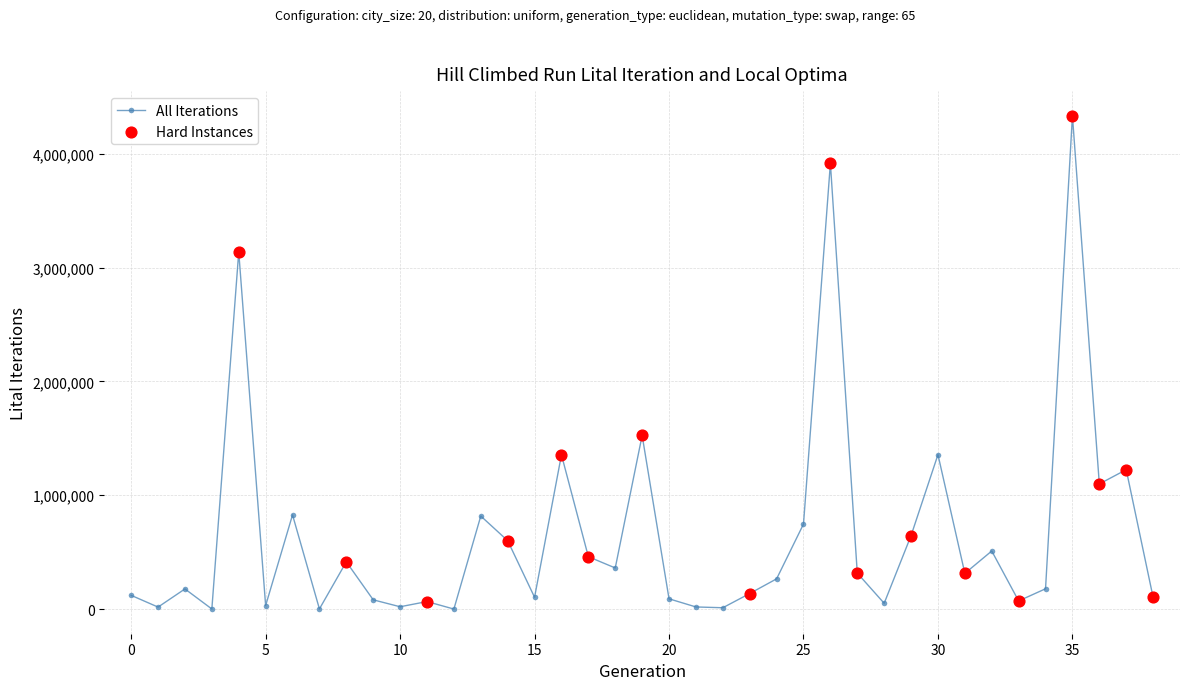

True or false: the data has more than 2 interior local peaks.

True